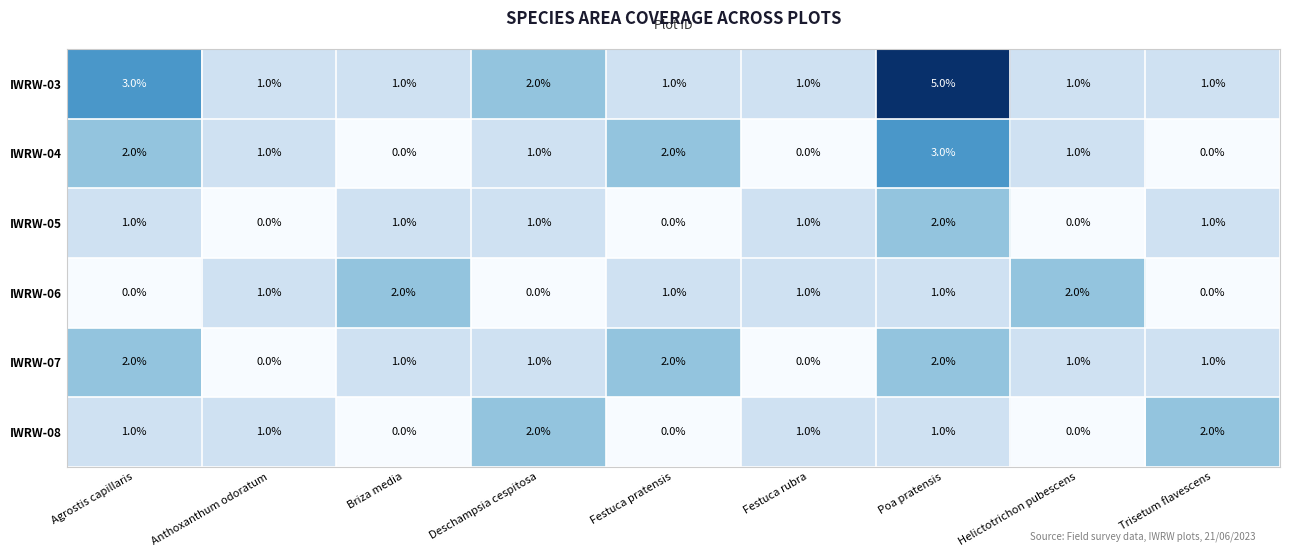

True or false: IWRW-08 has a value of 1 at Poa pratensis.

True